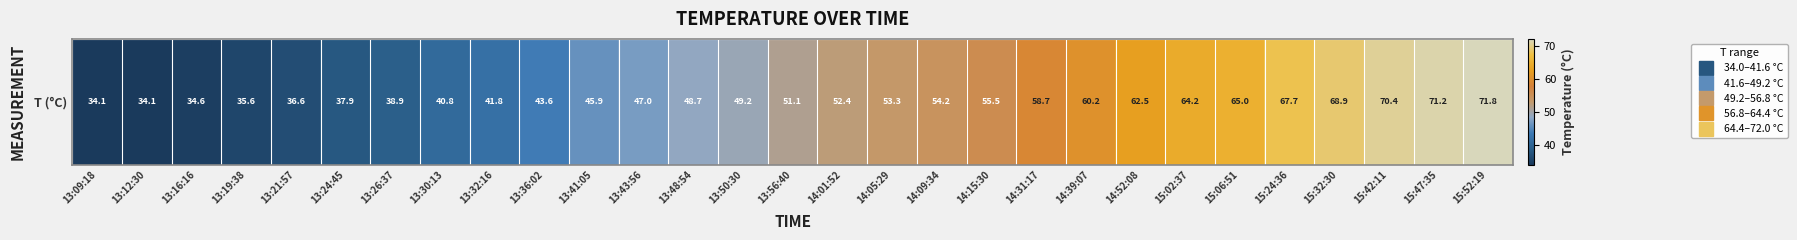

Reading right to left, transcribe all the data shown in this chart.

15:52:19=71.8	15:47:35=71.2	15:42:11=70.4	15:32:30=68.9	15:24:36=67.7	15:06:51=65.0	15:02:37=64.2	14:52:08=62.5	14:39:07=60.2	14:31:17=58.7	14:15:30=55.5	14:09:34=54.2	14:05:29=53.3	14:01:52=52.4	13:56:40=51.1	13:50:30=49.2	13:48:54=48.7	13:43:56=47.0	13:41:05=45.9	13:36:02=43.6	13:32:16=41.8	13:30:13=40.8	13:26:37=38.9	13:24:45=37.9	13:21:57=36.6	13:19:38=35.6	13:16:16=34.6	13:12:30=34.1	13:09:18=34.1